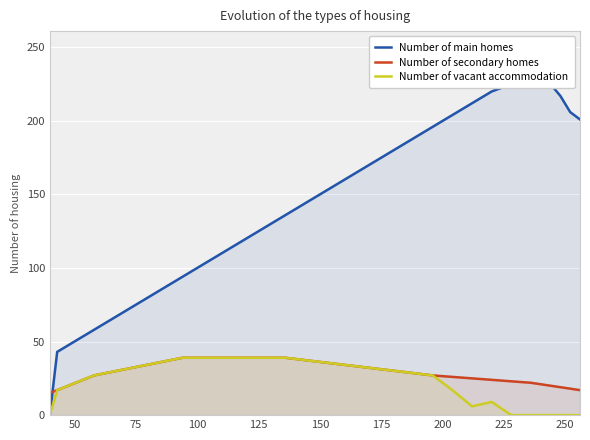

Which series ends up on top after the final intersection of Number of main homes and Number of secondary homes?

Number of main homes